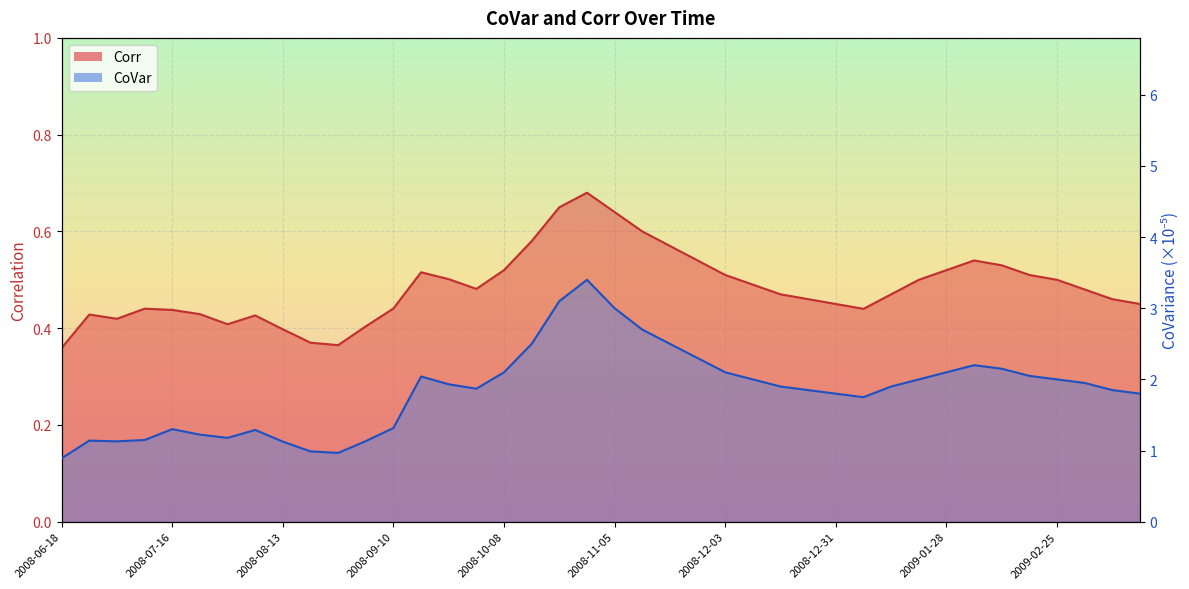

True or false: CoVar and Corr cross at least once.

False